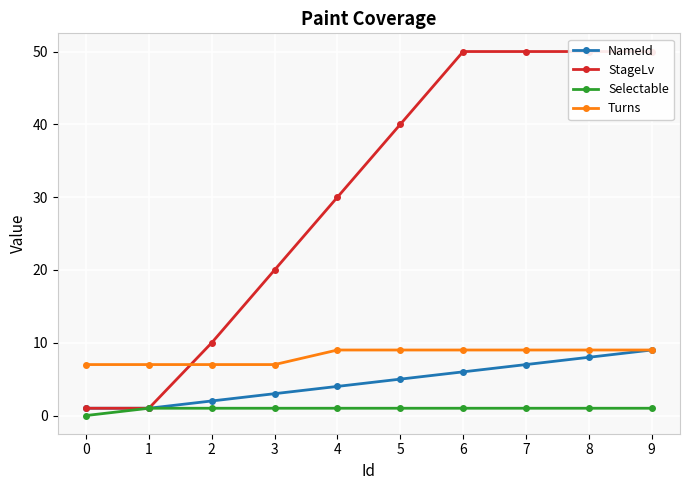

At how many categories does at least one series exceed 32?

5